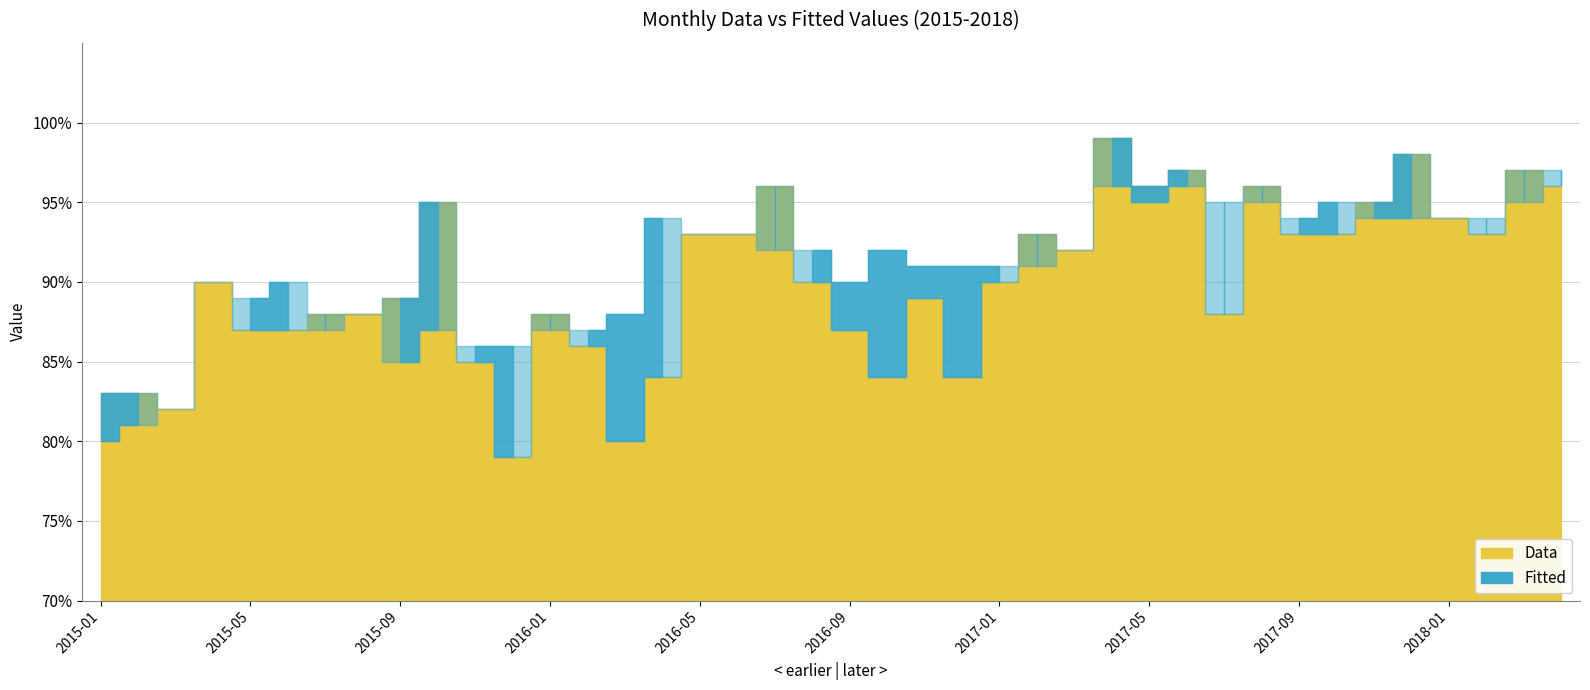

How many interior local valleys does the Fitted series have?

6